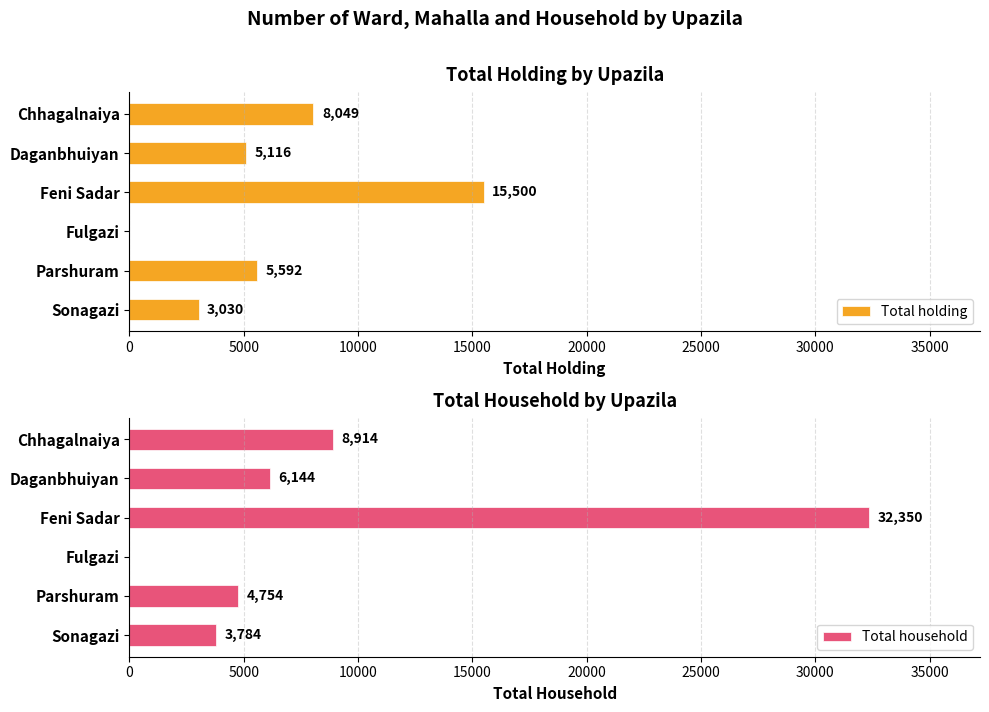

At how many categories does at least one series exceed 27437?

1